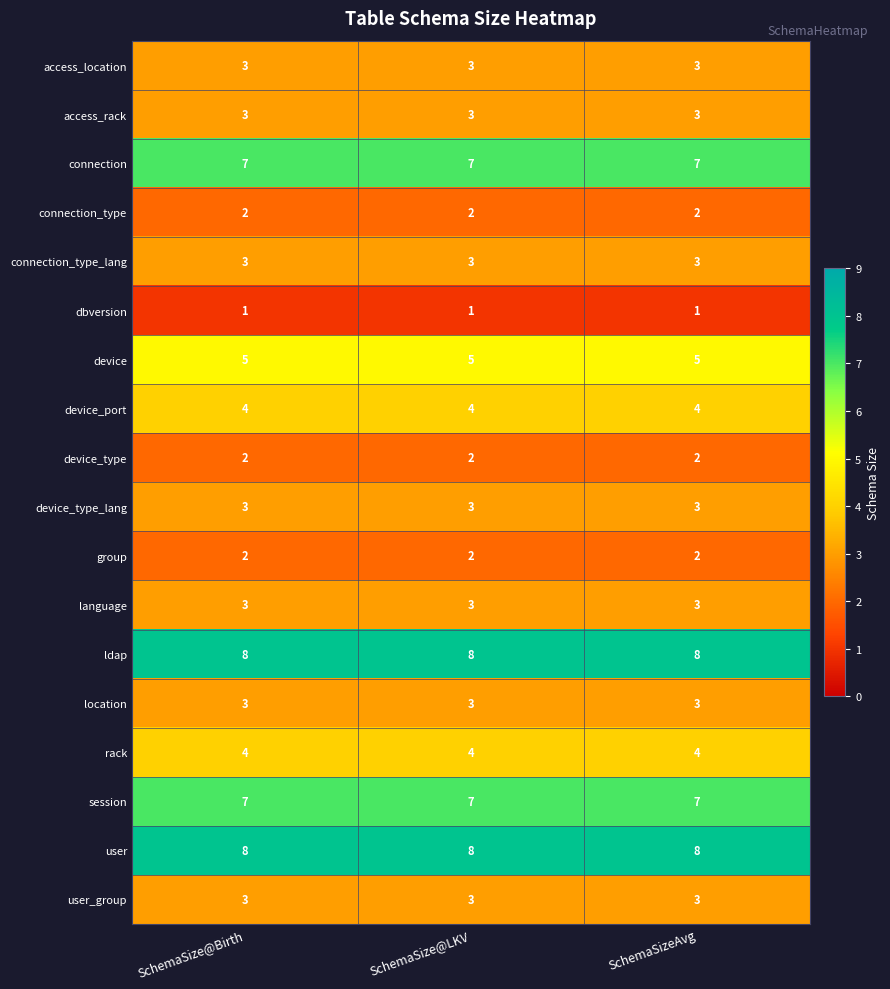

Is the value of connection_type_lang at SchemaSizeAvg greater than the value of ldap at SchemaSizeAvg?

No